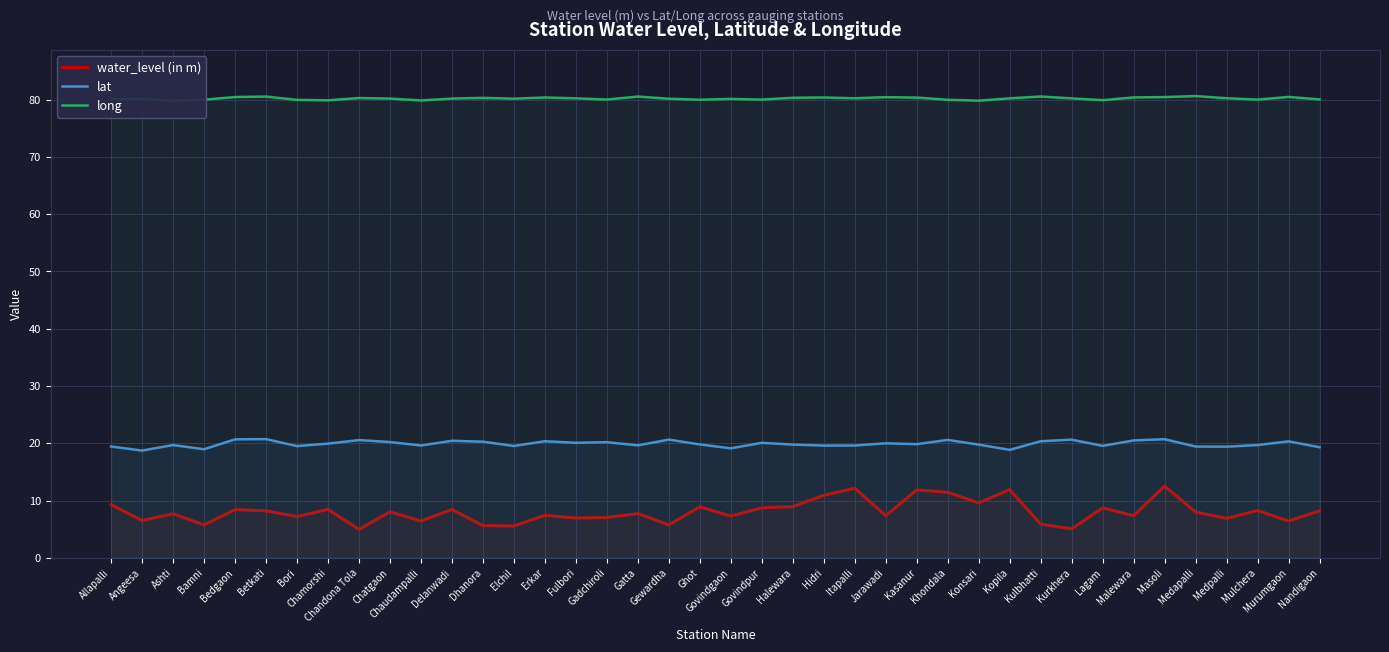

How many interior local valleys does the lat series have?

13